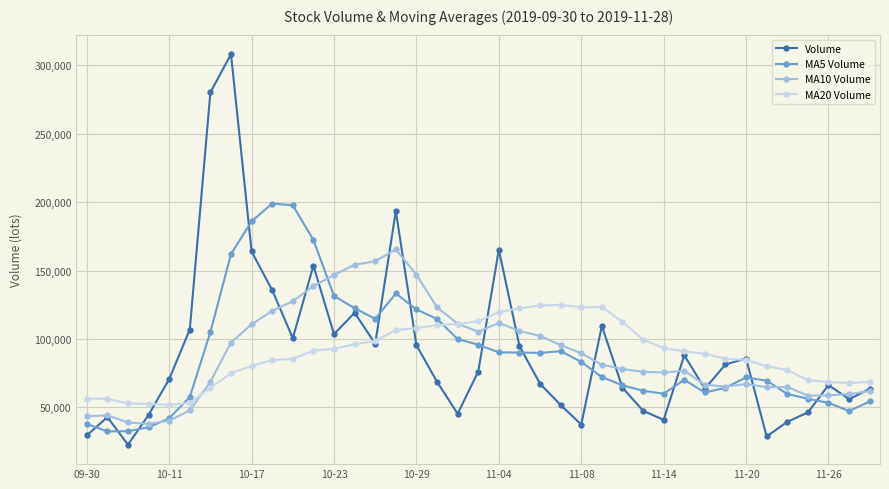

What is the value of the MA20 Volume point at the 18th from the left?

110271.7